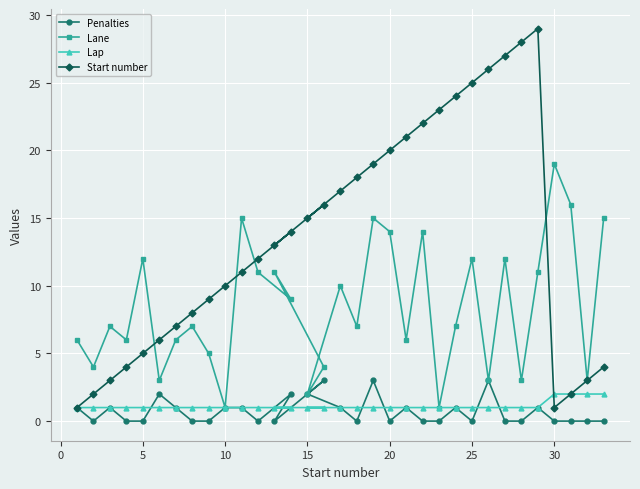

Which series has the widest spread of values?

Start number